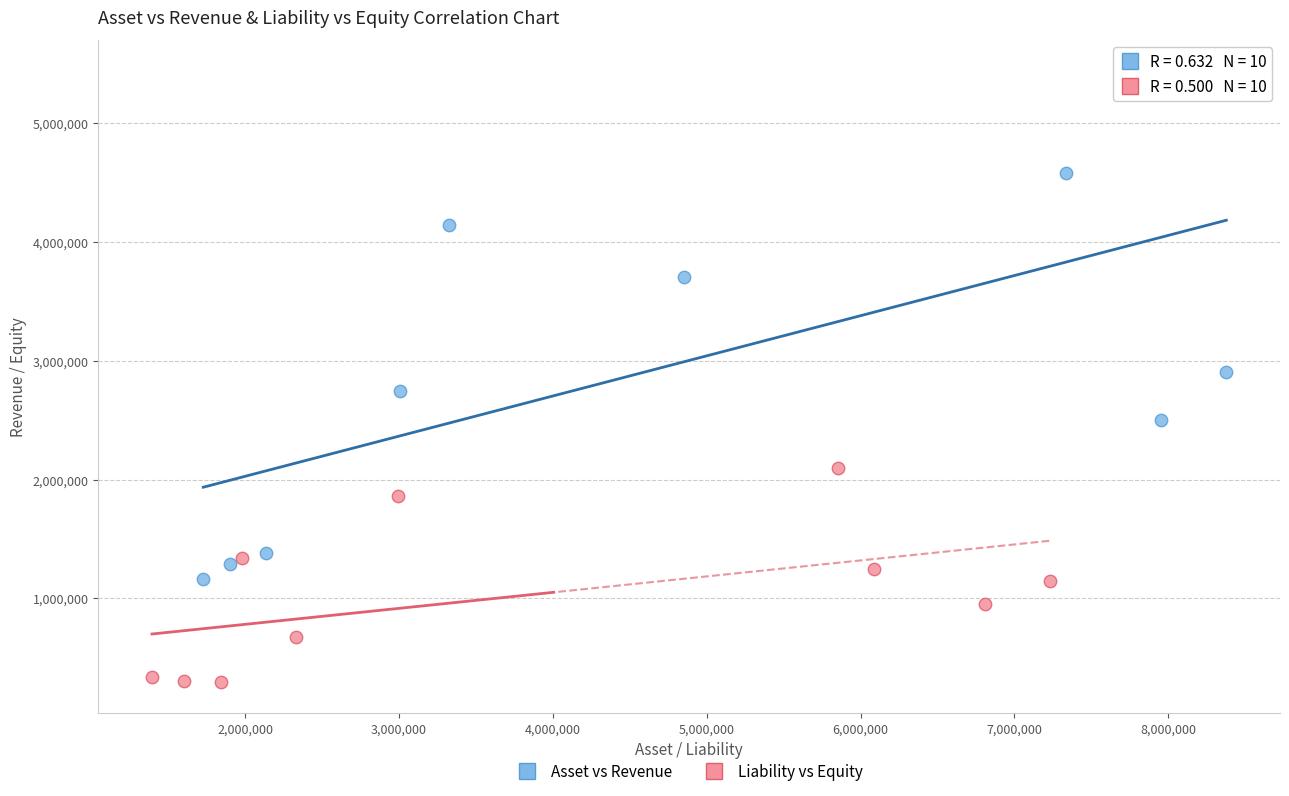

Which series has the widest spread of Y values?

Asset vs Revenue